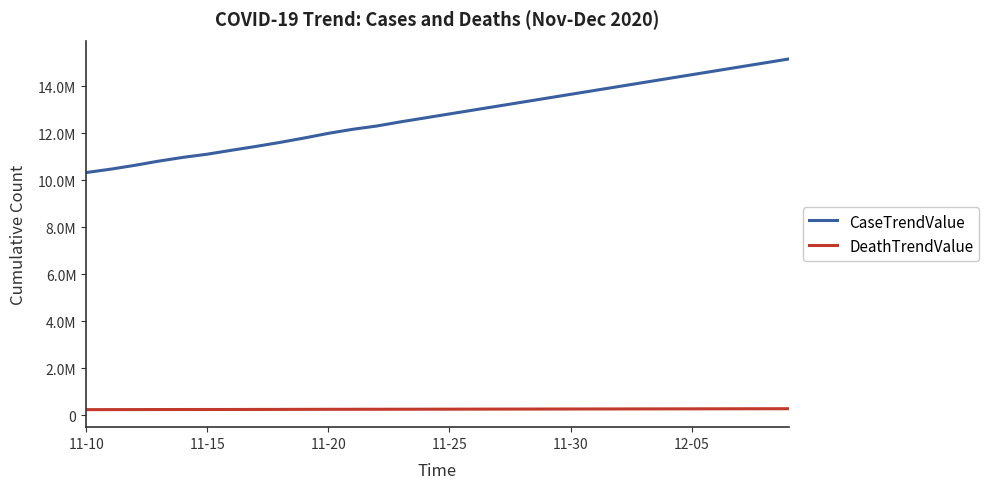

Does the chart have visible grid lines?

No